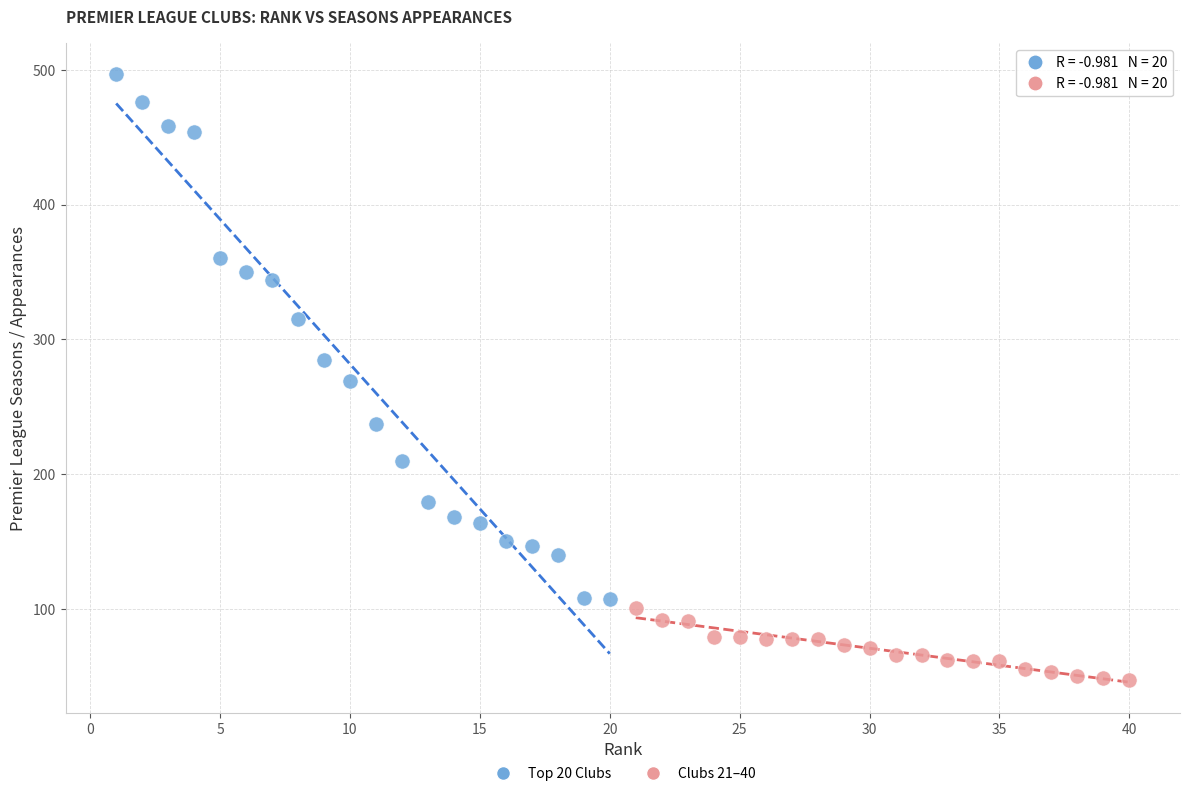

Which series reaches the minimum Y coordinate?

Clubs 21–40